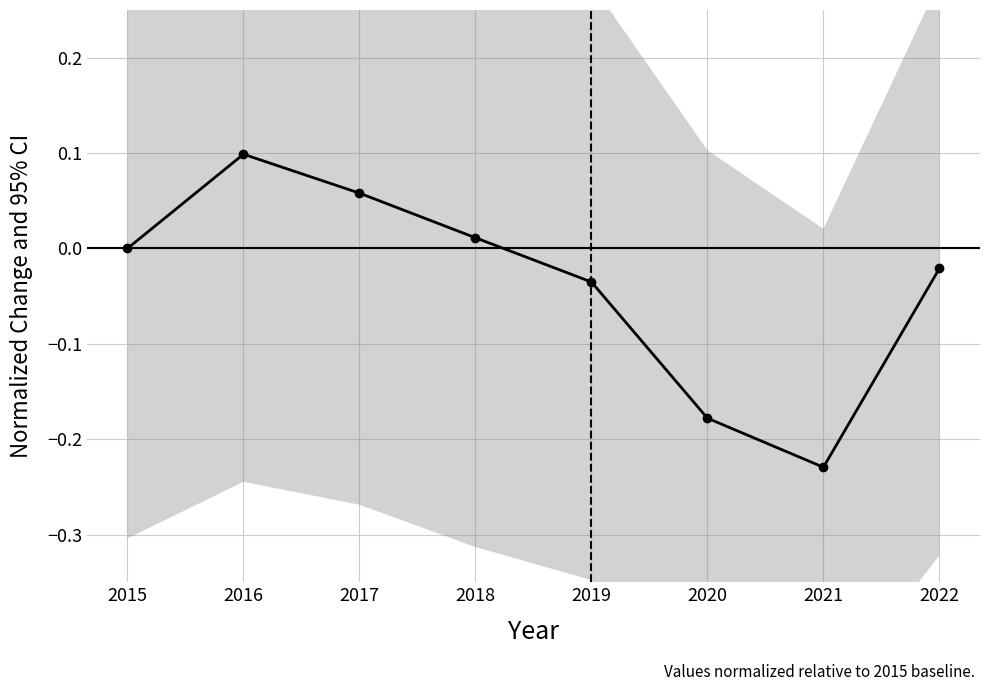

True or false: the data shows -0.2 at 2020.

True